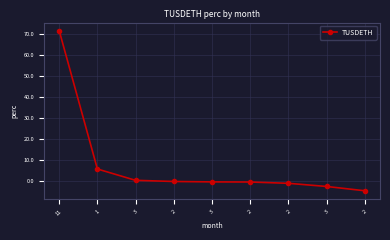

How many data points does each series have?

9